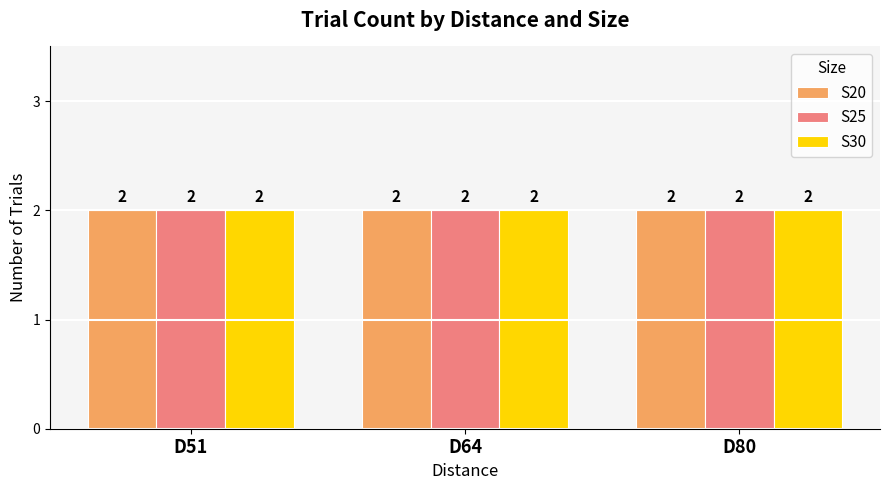

The value of Trial at D51_S25 is 3. True or false?

False